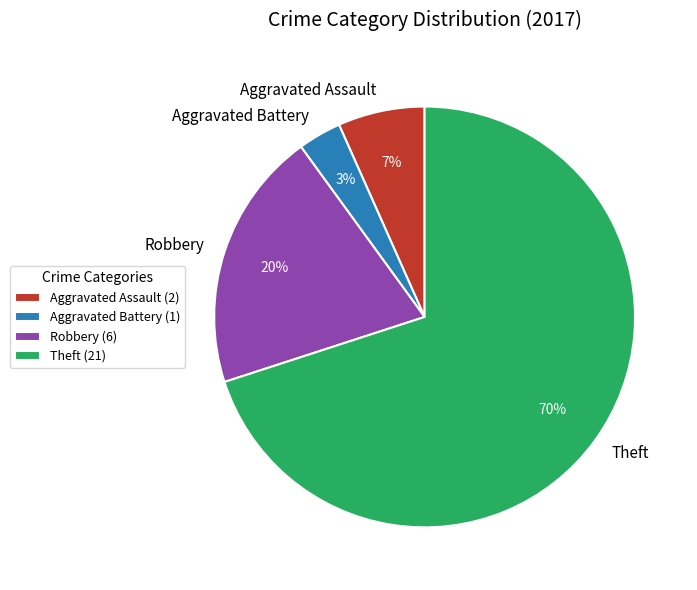

Combined, do Theft and Robbery account for over 50%?

Yes